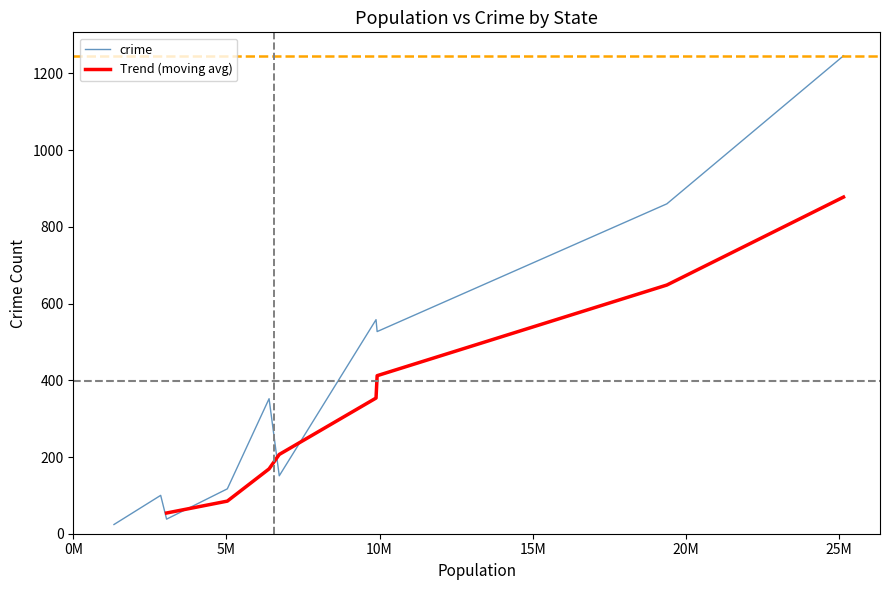

Rank the categories by value from highest to lowest.

25145561, 19378102, 9883640, 9920000, 6392017, 6724540, 5029196, 2853118, 3046355, 1328361